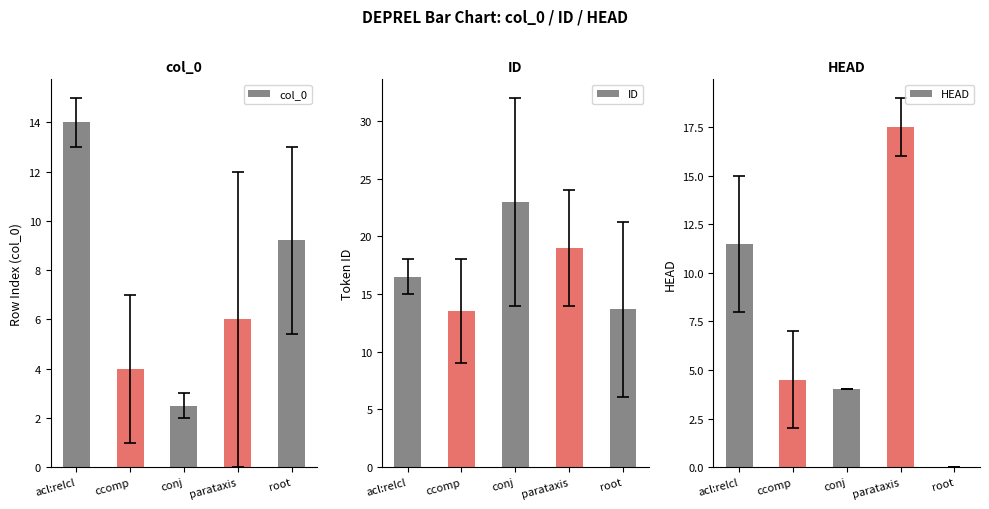

At which label does ID reach its minimum?

ccomp